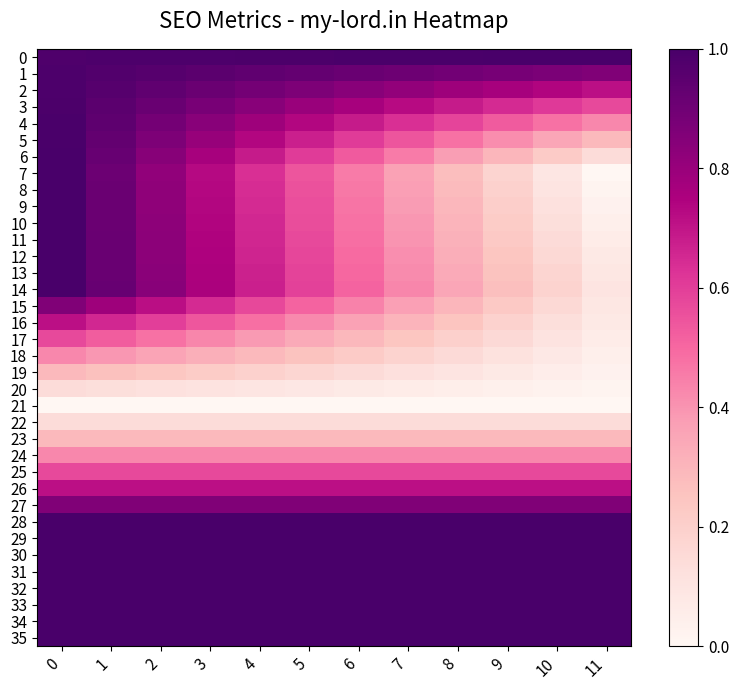

How many distinct data groups are displayed?

36